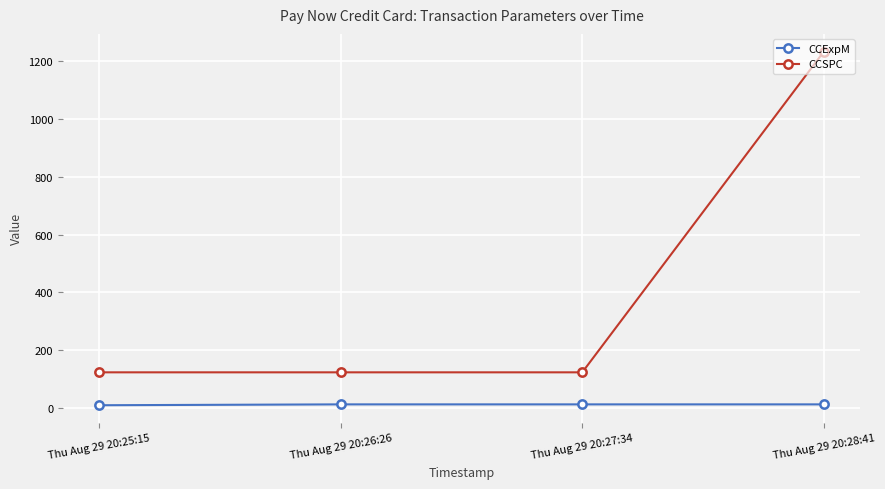

The CCExpM series shows 12 at Thu Aug 29 20:27:34. True or false?

True